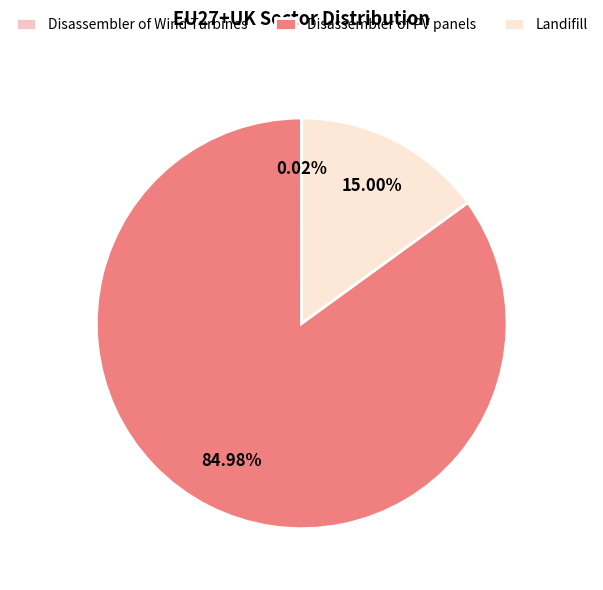

How many slices are in this pie chart?

3